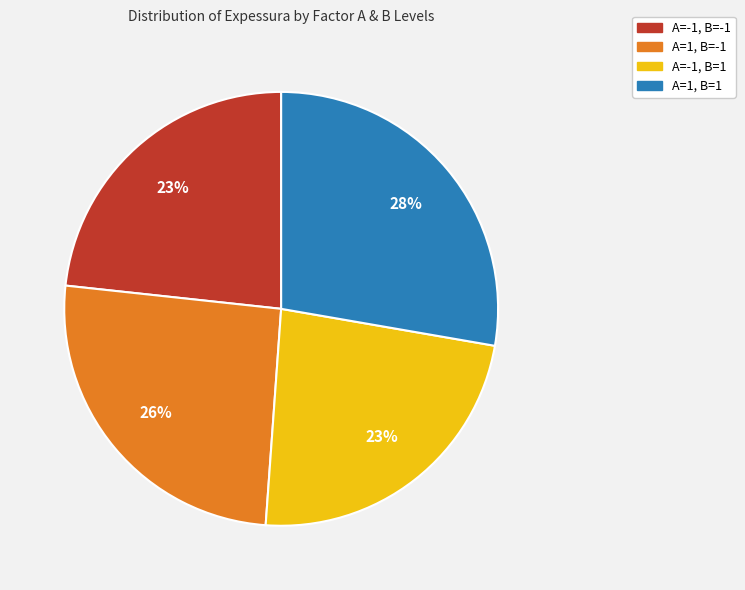

Is there a majority slice in this chart?

No